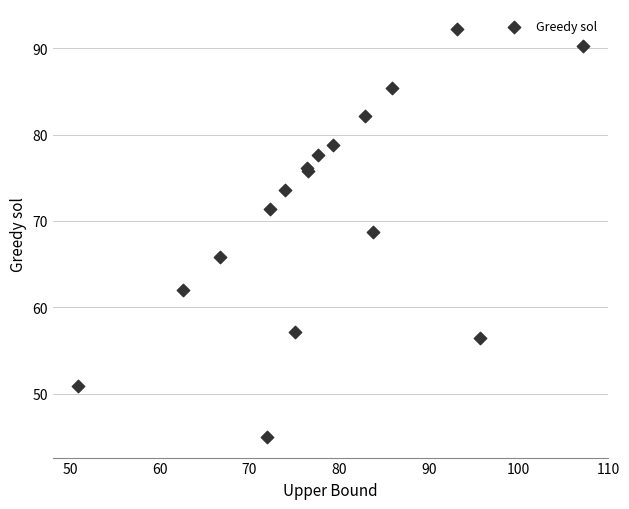

What Y value in the scatter plot is closest to 68?

68.8